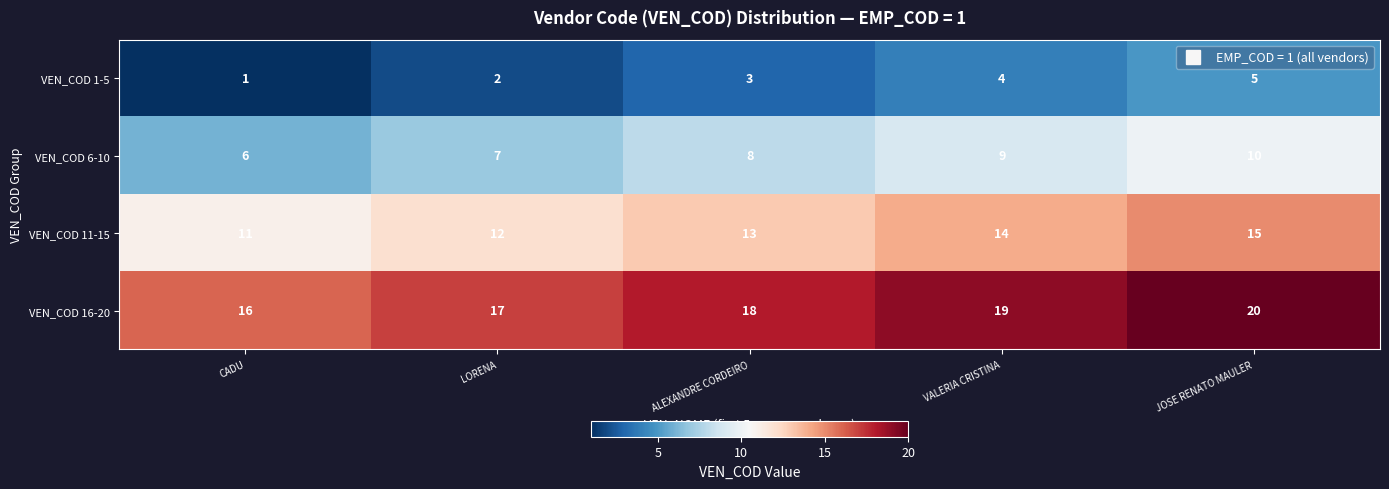

What is the sum of the VEN_COD 1-5 values at JOSE RENATO MAULER and CADU?

6